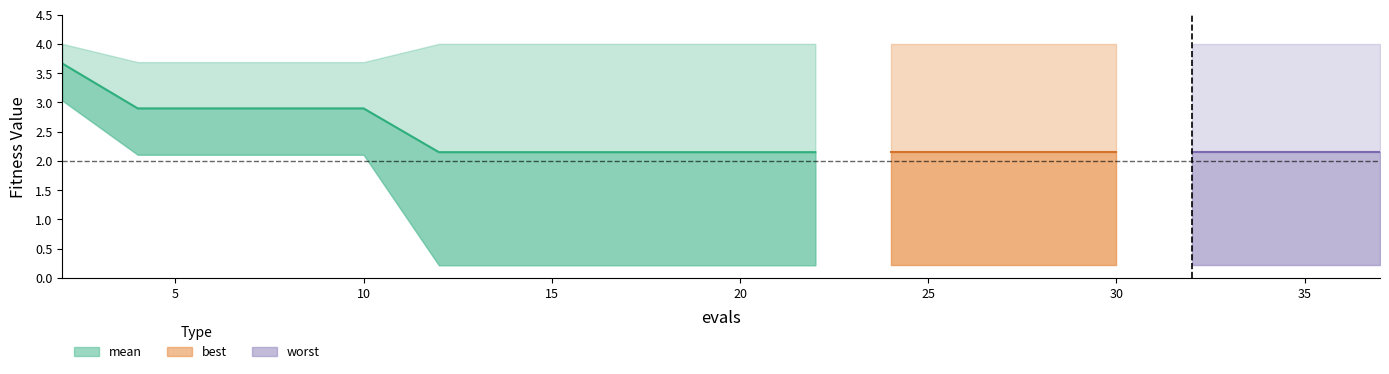

Between 4 and 30, which series saw the biggest shift?

best